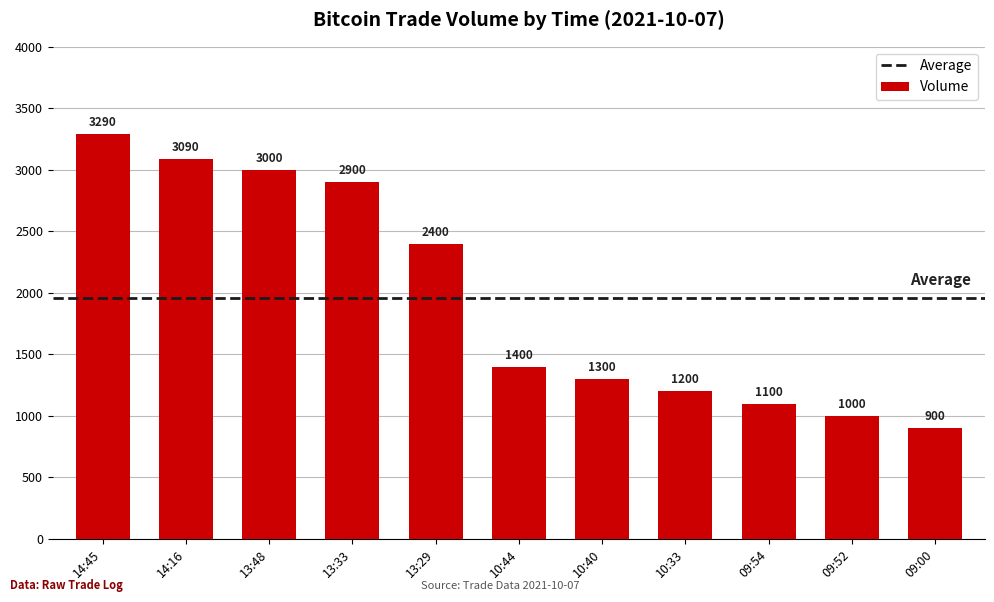

What is the average value?

1962